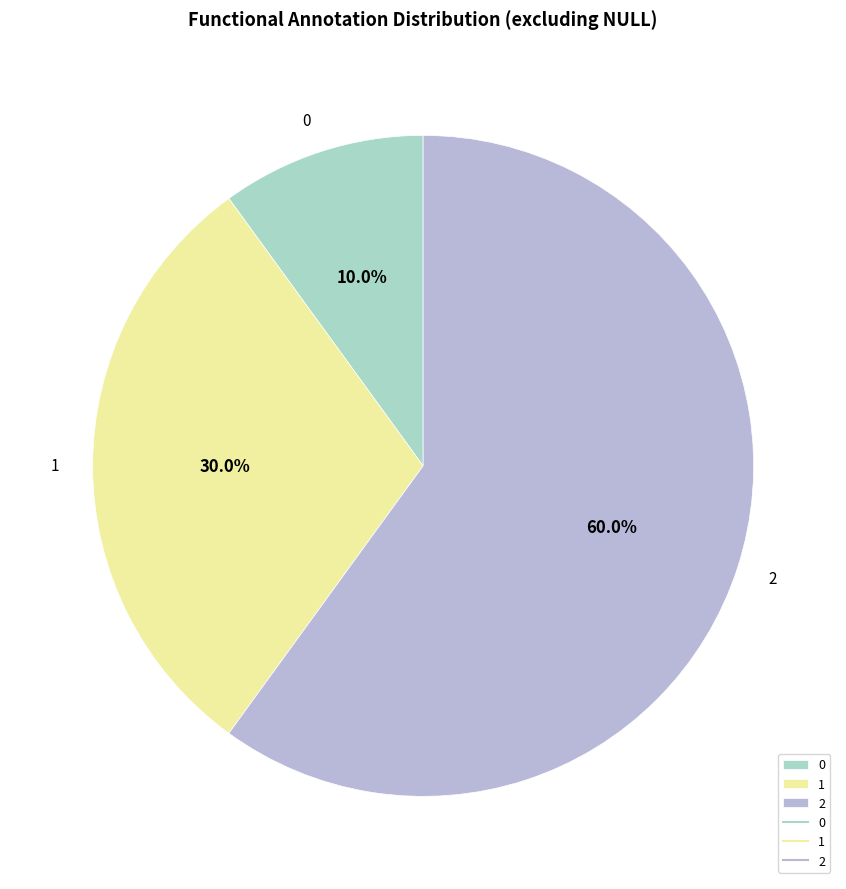

Is it true that 2 is 67% of the pie?

False